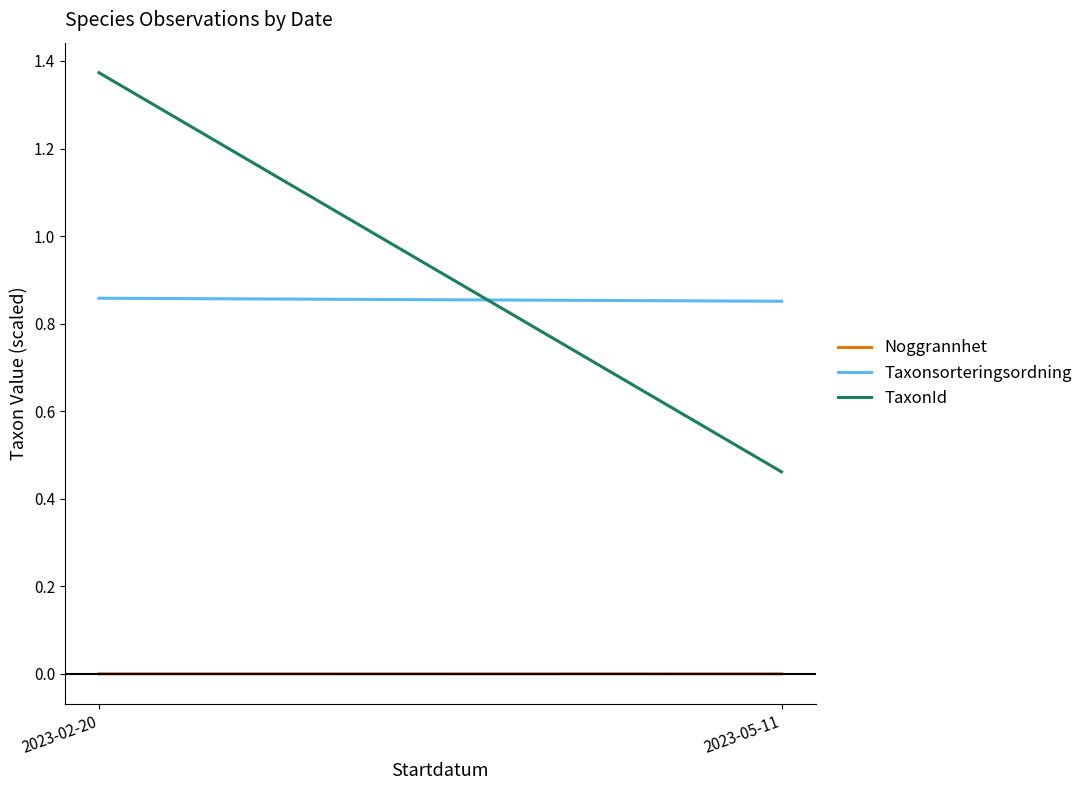

What is the value of the TaxonId point at the 1st from the left?

1.4